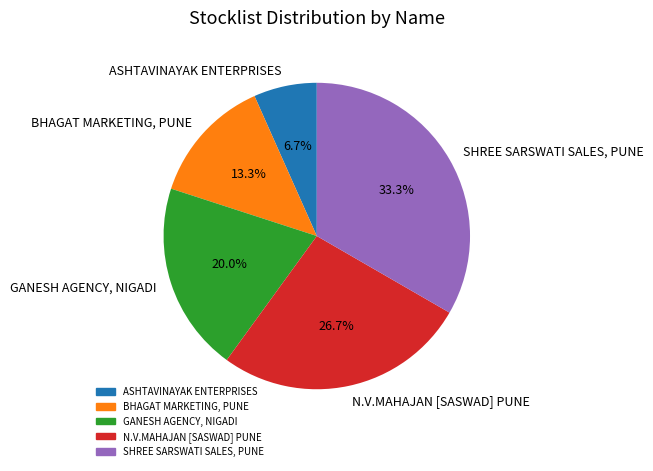

To the nearest percent, what percentage of the pie is GANESH AGENCY, NIGADI?

20%